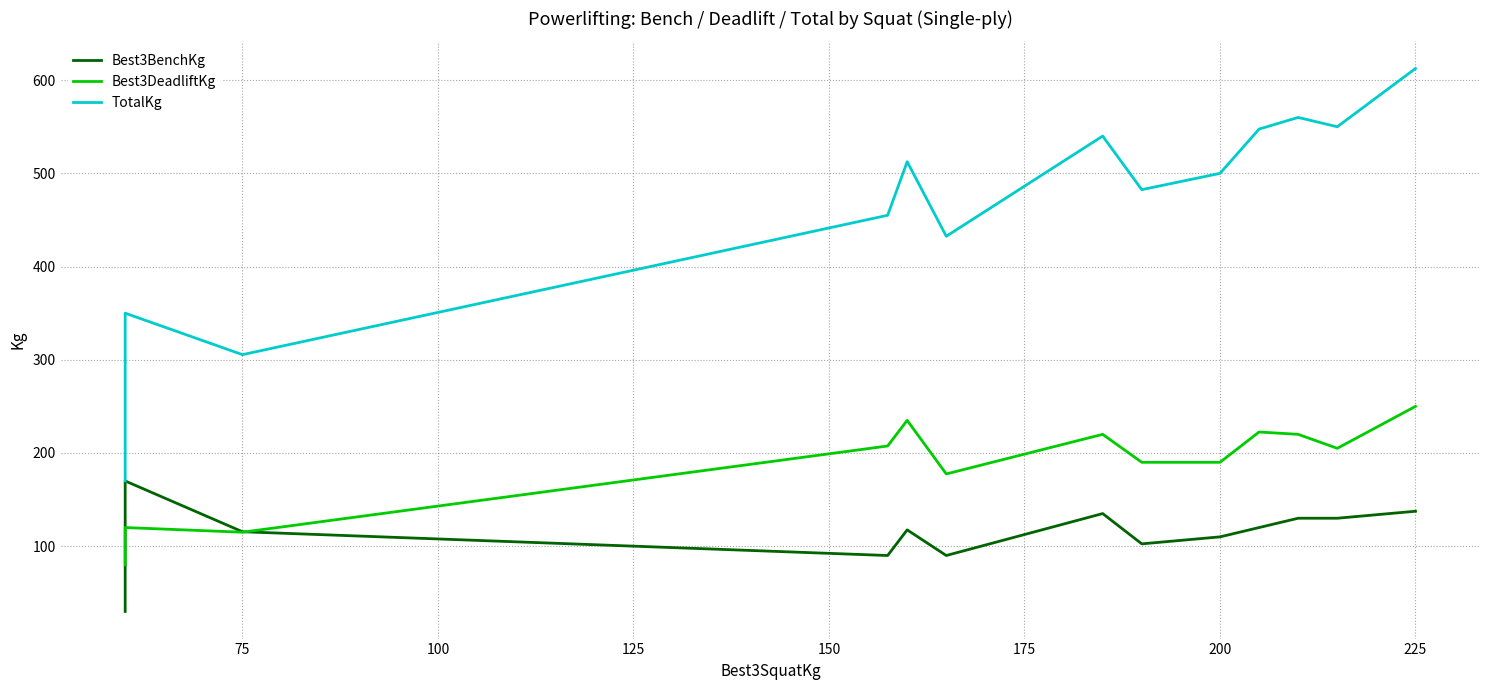

Which series has the largest range (max minus min)?

TotalKg